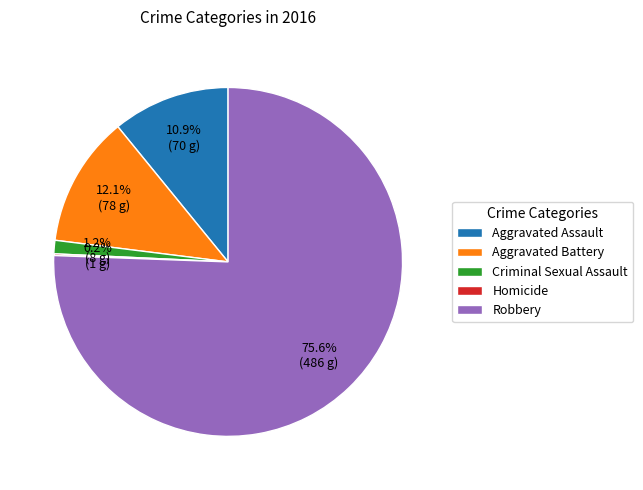

Does Aggravated Assault represent more than half of the total?

No